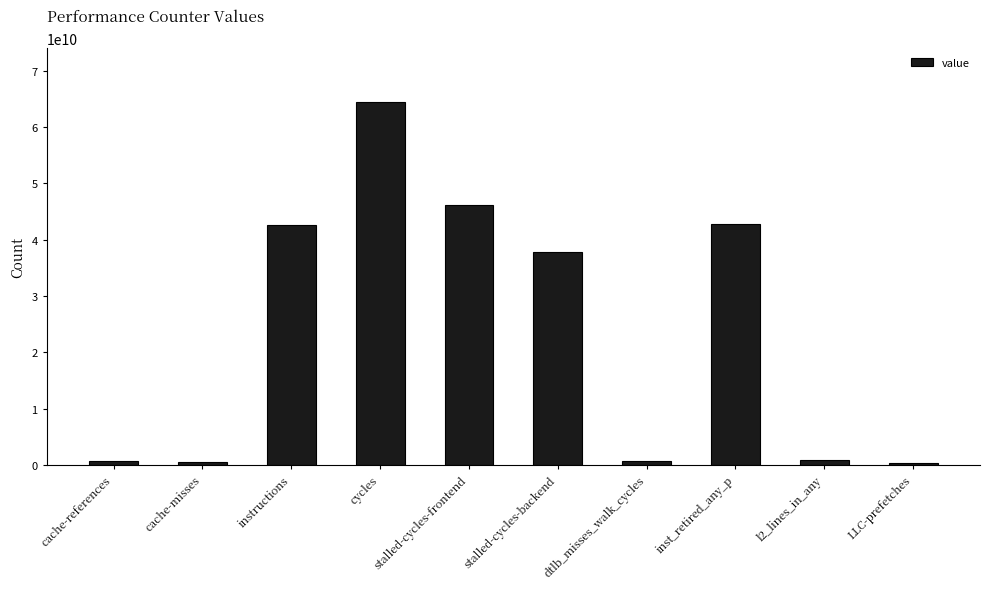

At which category does the chart reach its peak across all series?

cycles